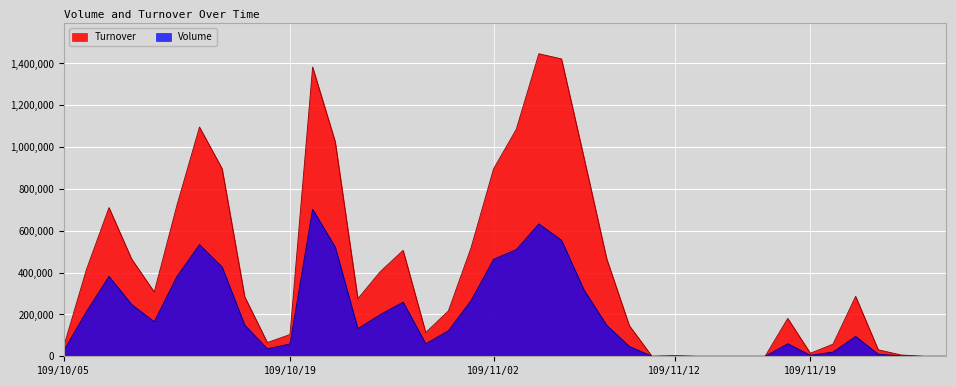

What are all the series names shown in the legend?

Turnover, Volume